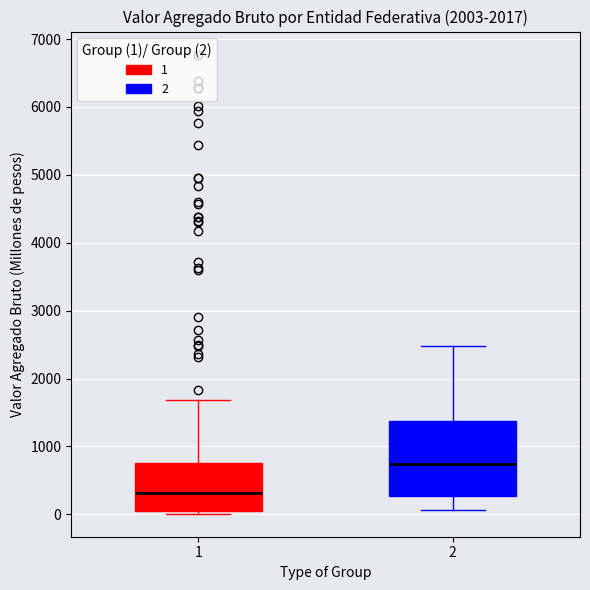

Which box has the lowest median line?

1